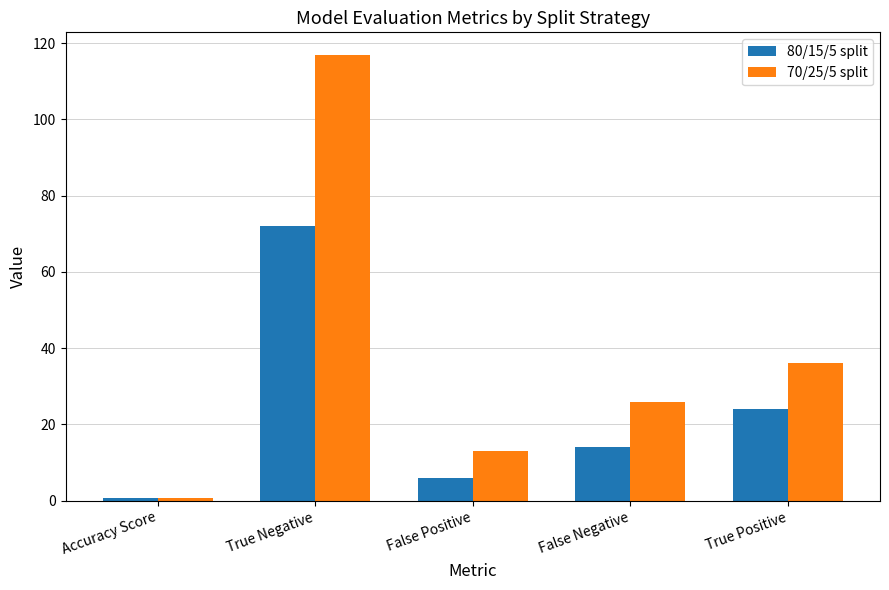

What are all the series names shown in the legend?

80/15/5 split, 70/25/5 split